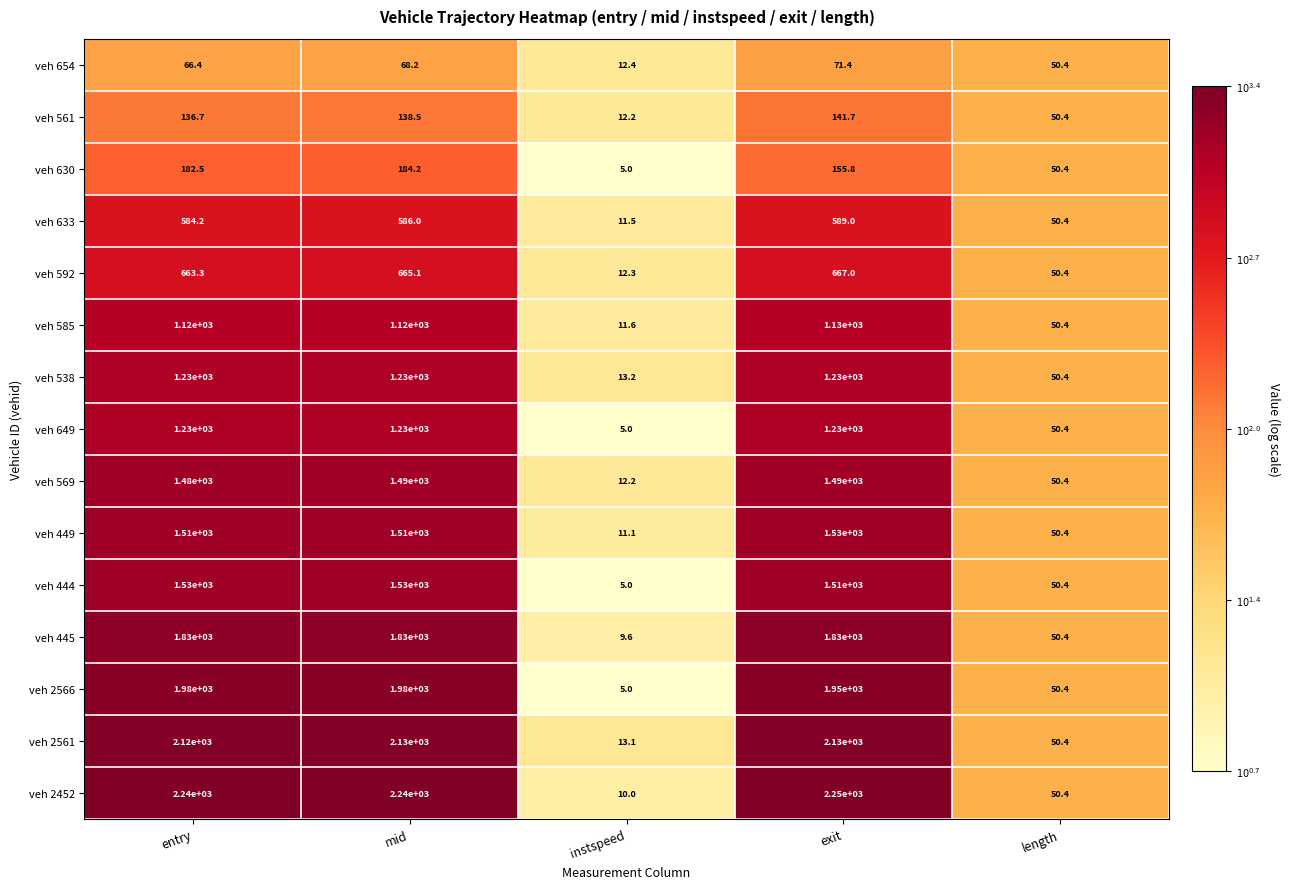

Where does the veh 561 series first go above 136?

entry